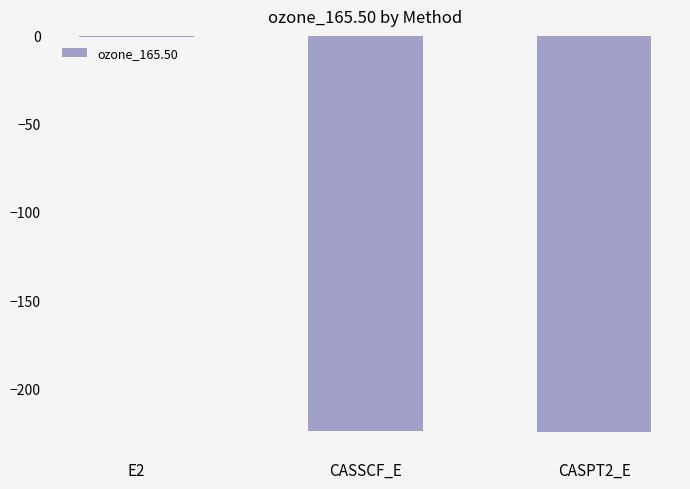

What is the average value?

-150.1